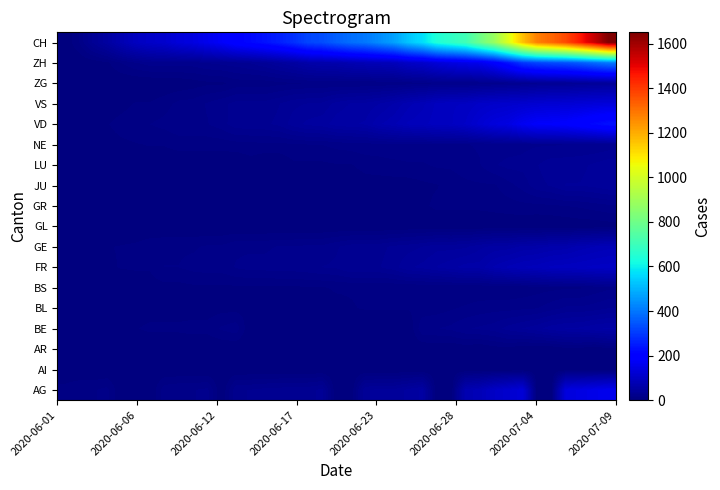

How many categories are shown in the chart?

39